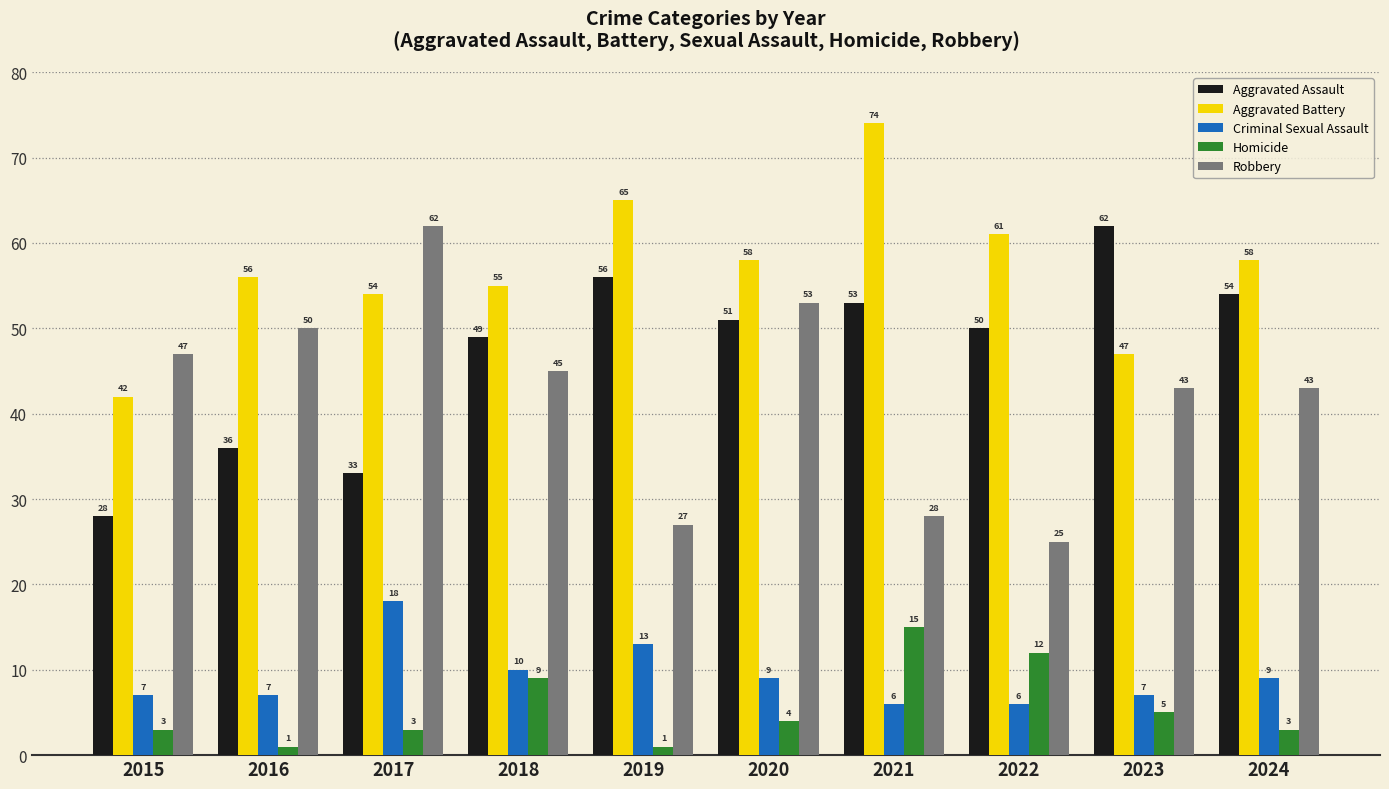

How many values in the Criminal Sexual Assault series are below 9?

5